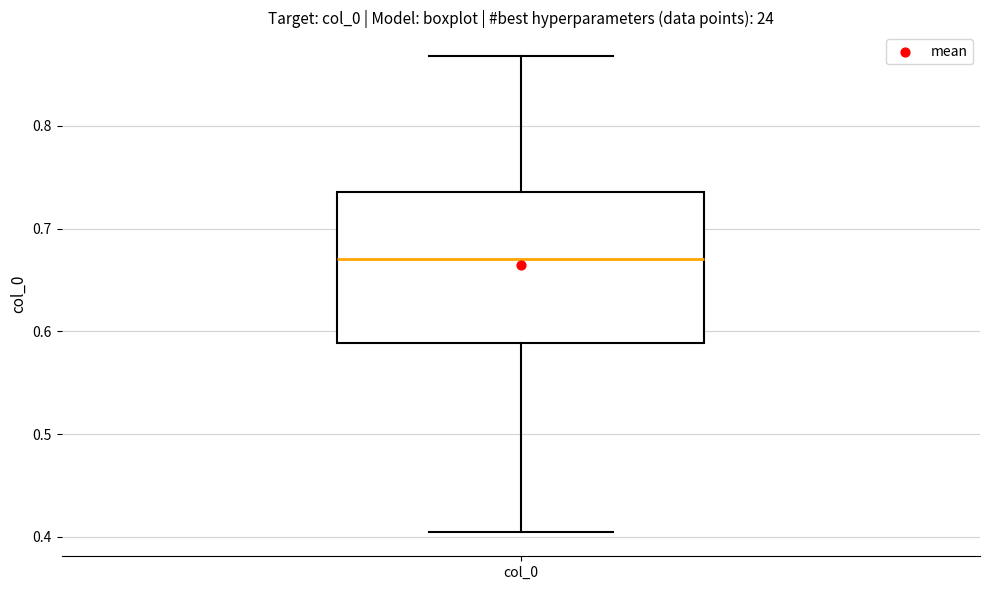

Read this box plot against the y-axis: the position of the median line, the range covered by the box, and the ends of both whiskers. The values are not printed on the chart, so give them approximately, as read against the axis.

median 0.67, box 0.59 to 0.74, whiskers 0.40 to 0.87